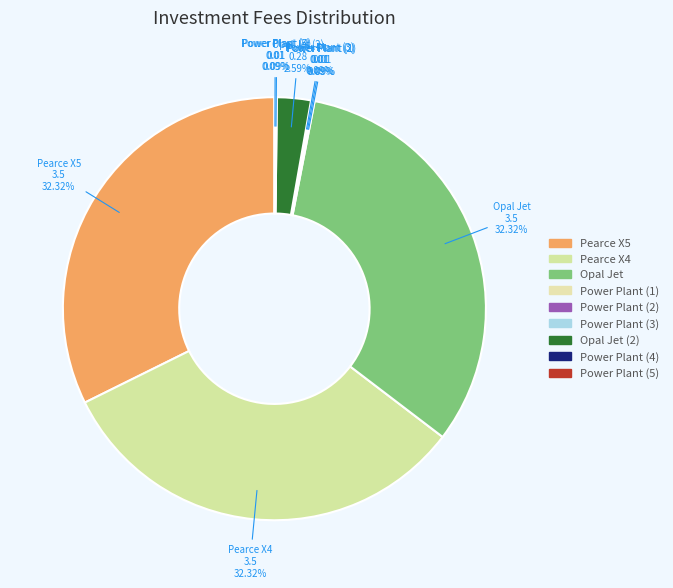

Is there any slice that represents more than half of the pie?

No